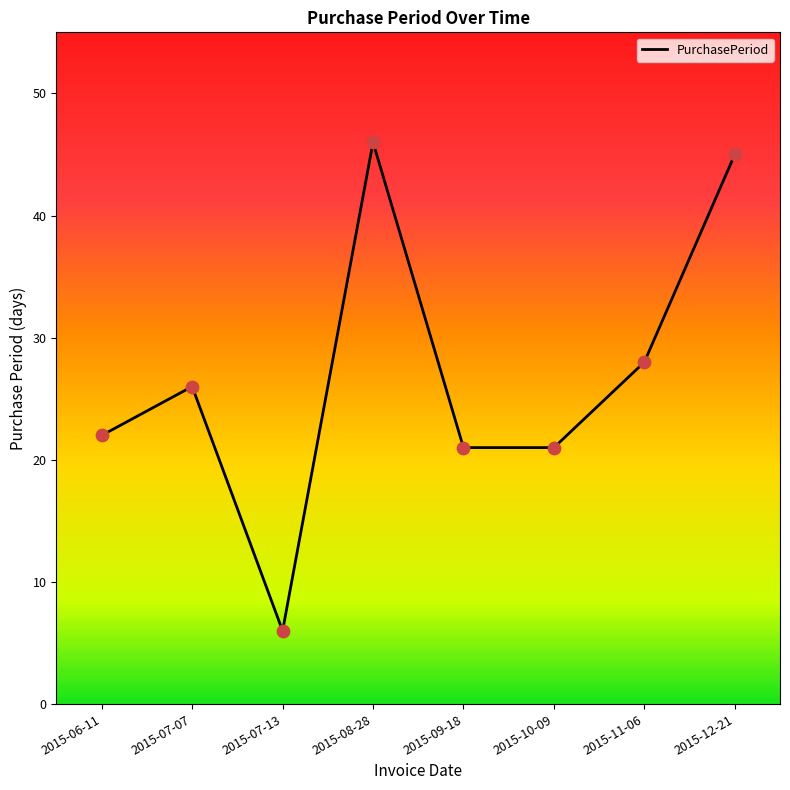

Between 2015-10-09 and 2015-08-28, which is larger?

2015-08-28